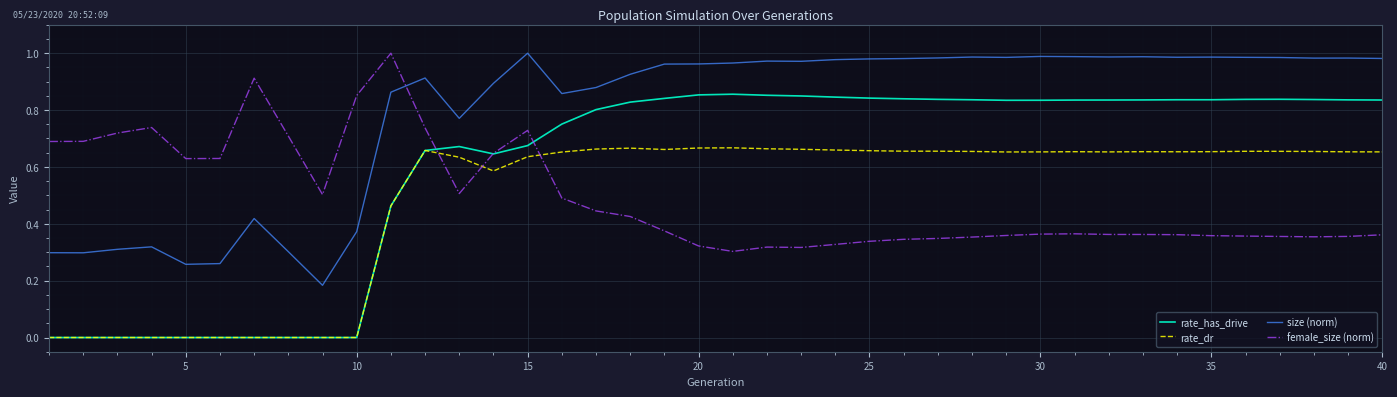

Which series ends up on top after the final intersection of female_size (norm) and rate_dr?

rate_dr